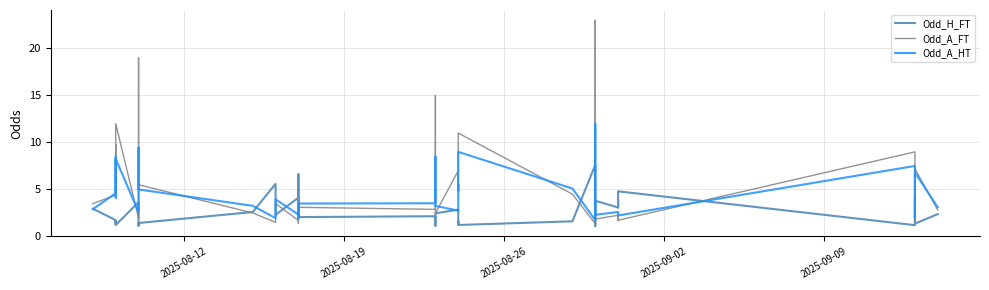

What is the label of the 38th point from the right?

2025-08-26